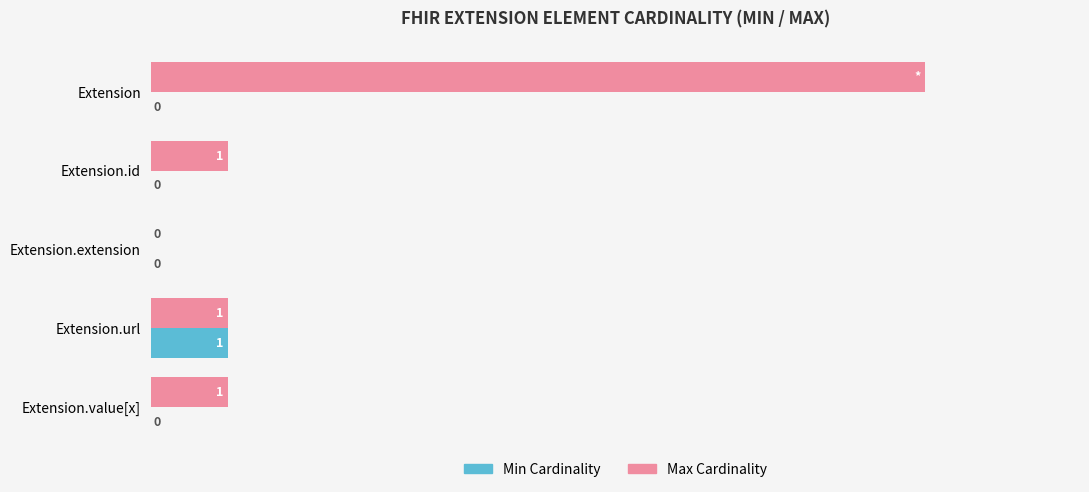

At which category is the sum across all series the highest?

Extension